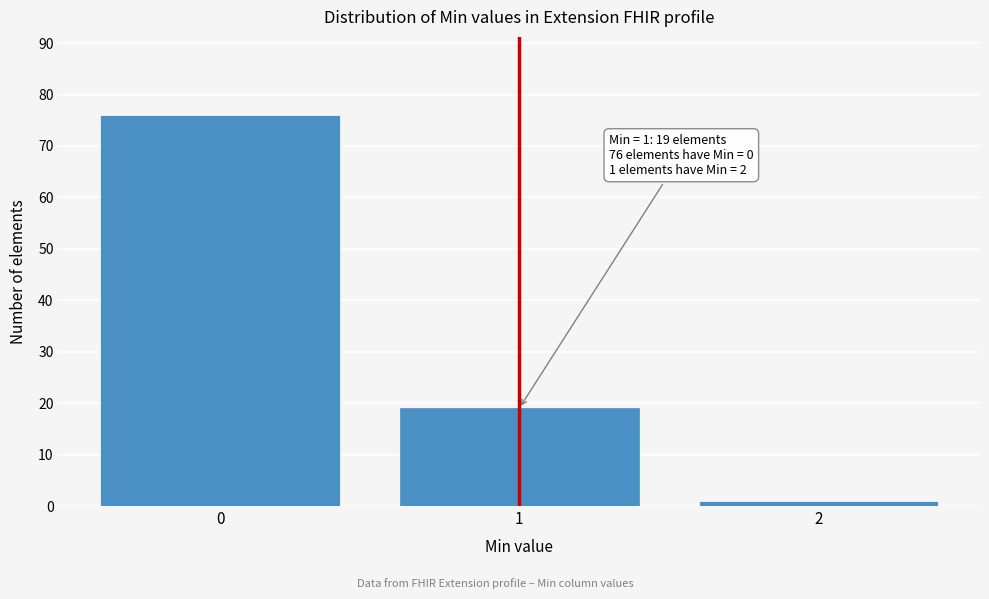

Reading left to right, what are all the values shown in this chart?

76	19	1